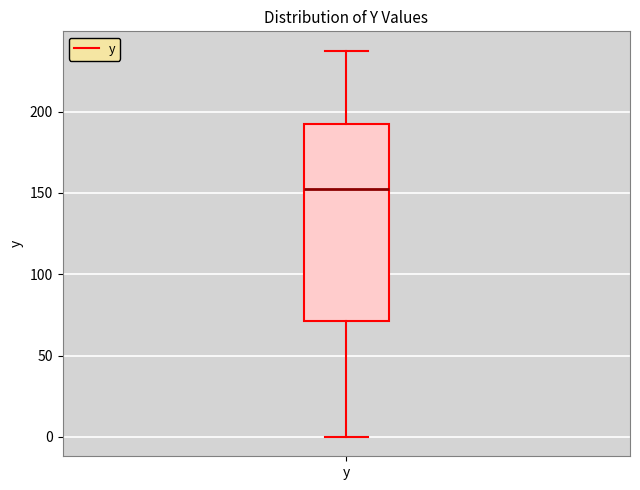

Transcribe this box plot: give where the median line is, the range the box spans, and where the two whiskers end, as read against the y-axis. The values are not printed on the chart, so give them approximately, as read against the axis.

median 150, box 70 to 190, whiskers 0 to 235